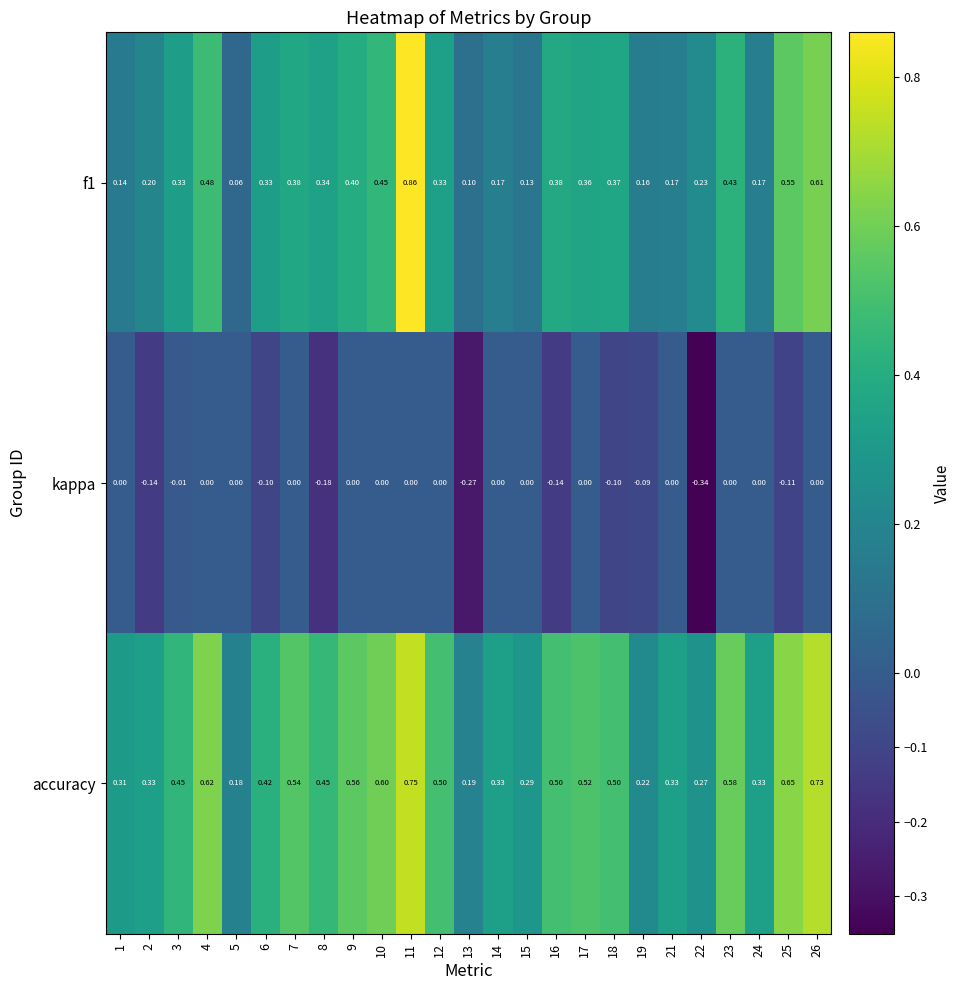

Is the value of f1 at 8 greater than the value of kappa at 14?

Yes